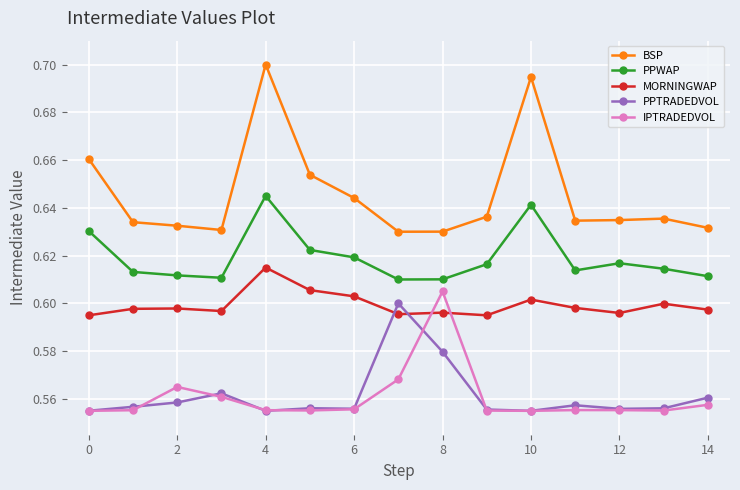

Count the PPWAP values in the range 0 to 1.

15